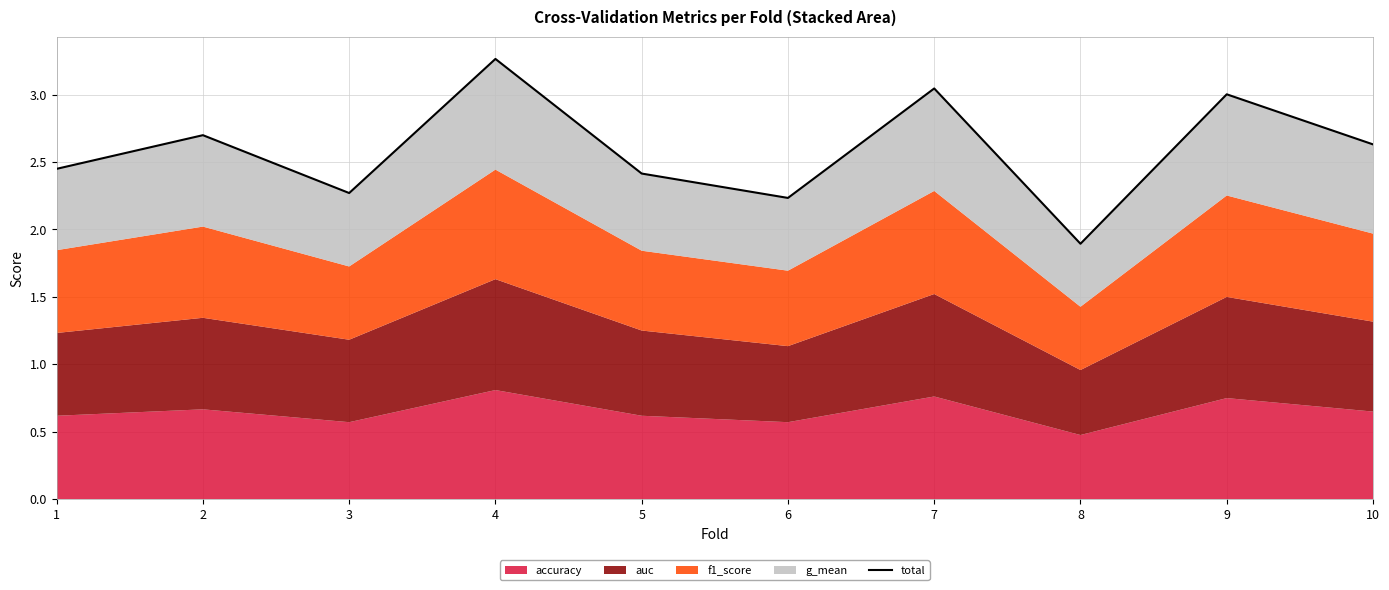

Rank the categories by value from lowest to highest.

8, 6, 3, 5, 1, 10, 2, 9, 7, 4